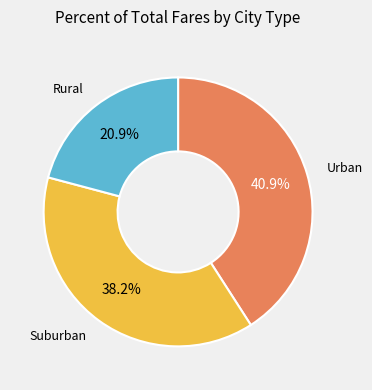

Is there a majority slice in this chart?

No